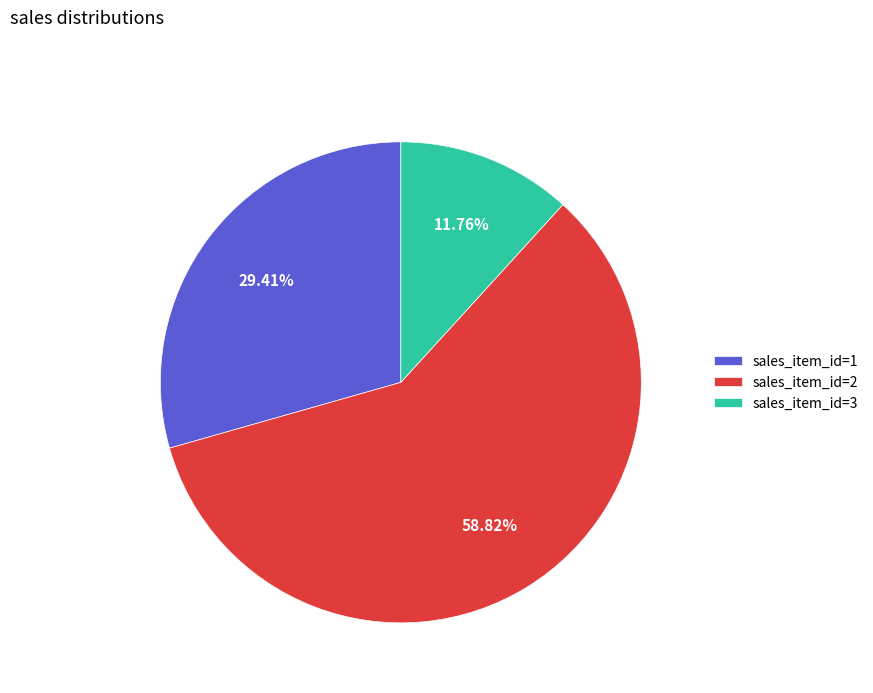

Is there any slice that represents more than half of the pie?

Yes